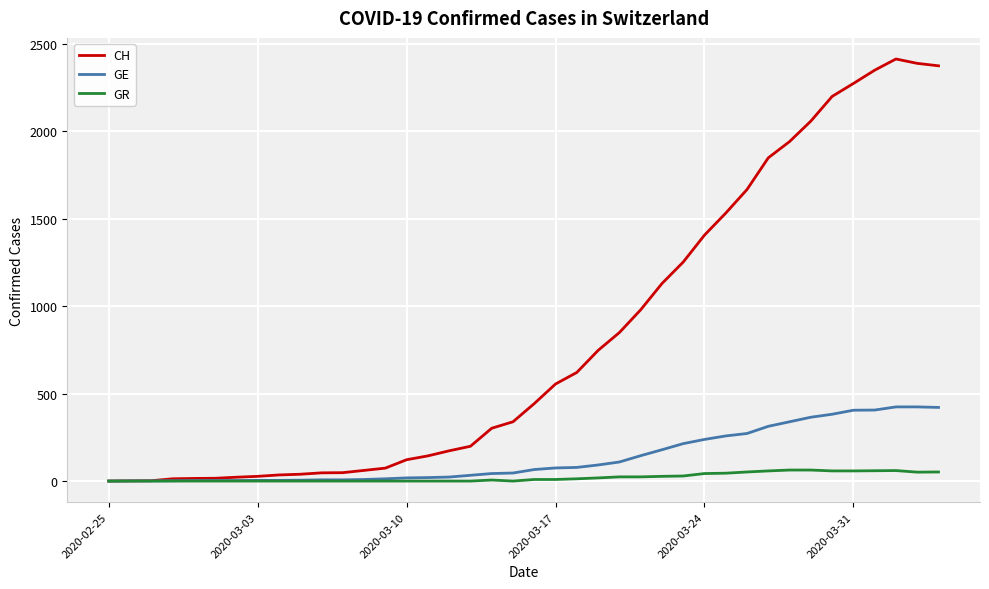

List the series in order of their peak value, lowest first.

GR, GE, CH